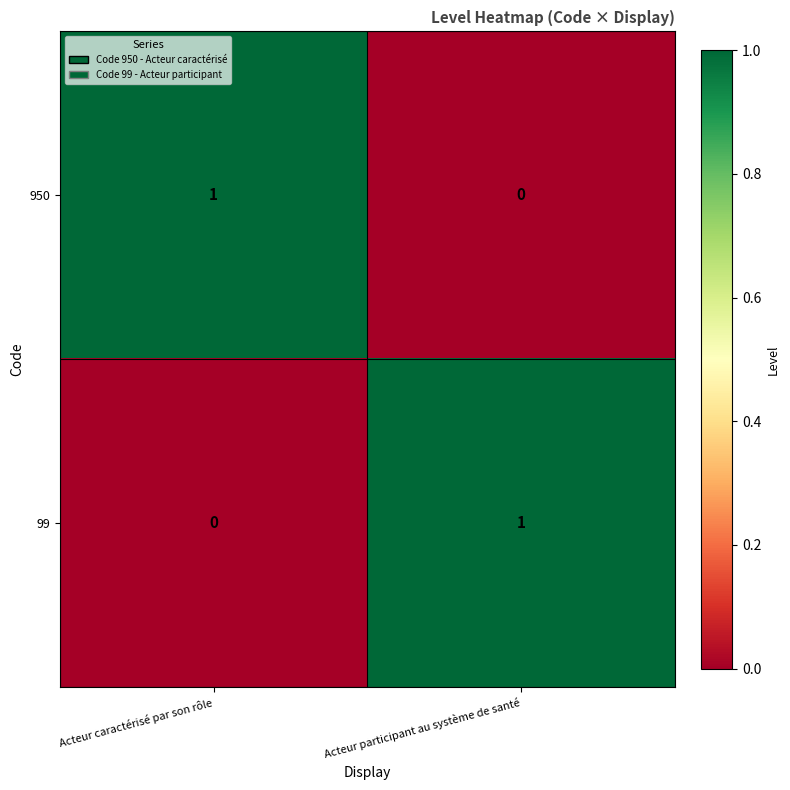

At which label is 99 closest to 0?

Acteur caractérisé par son rôle